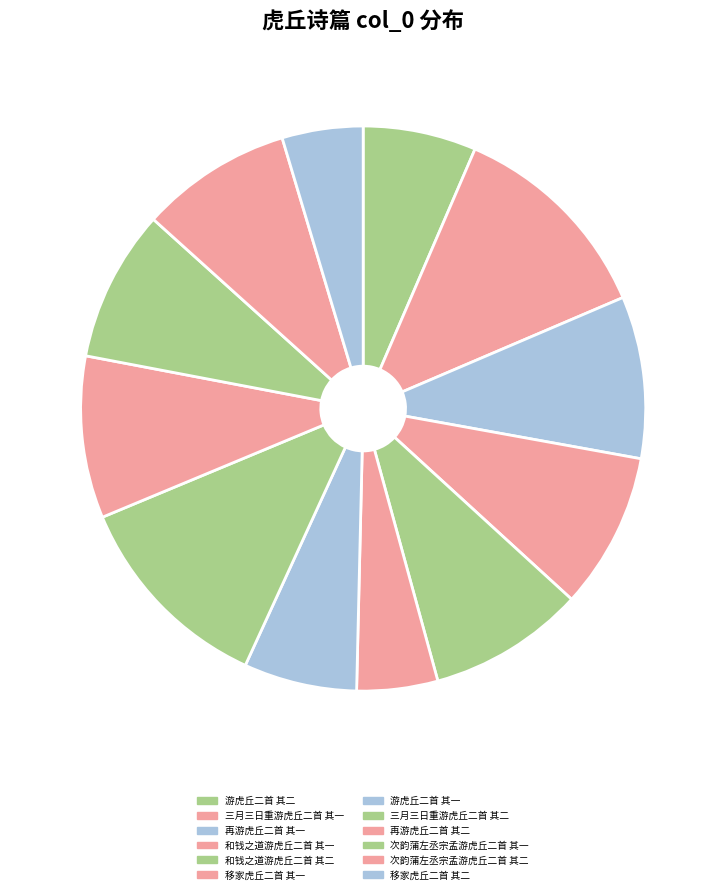

What percentage is the 再游虎丘二首 其一 slice, to the nearest percent?

9%